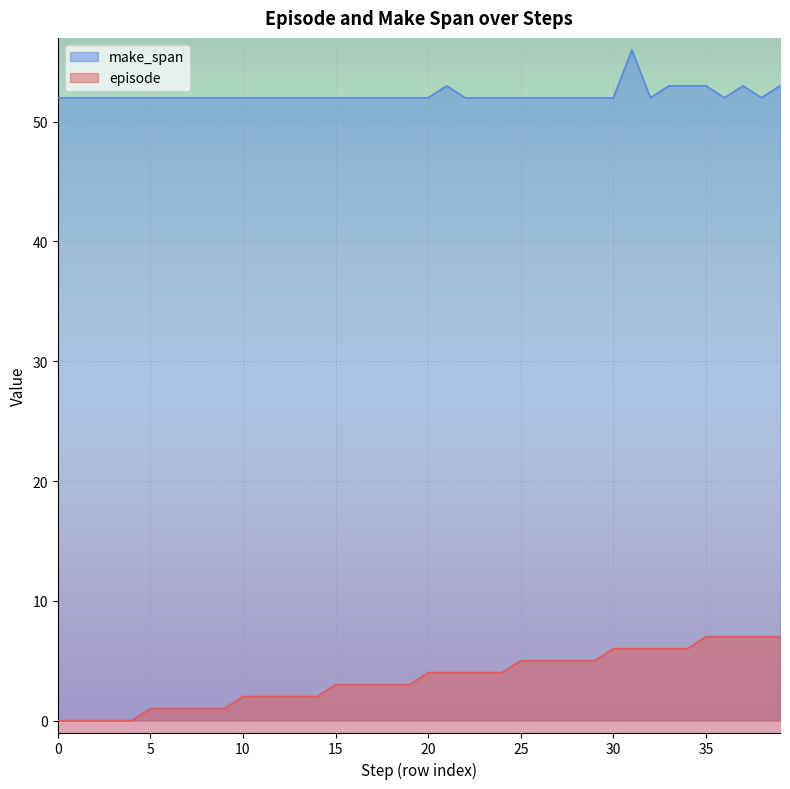

Is it true that make_span equals 52 at 0?

True